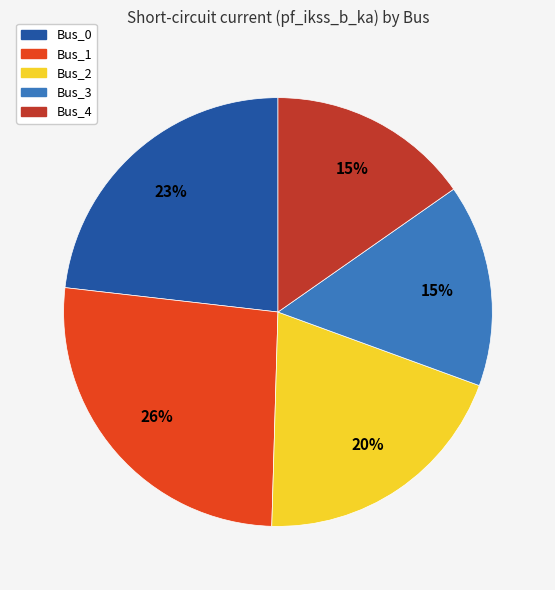

True or false: Bus_0 accounts for 12% of the total.

False